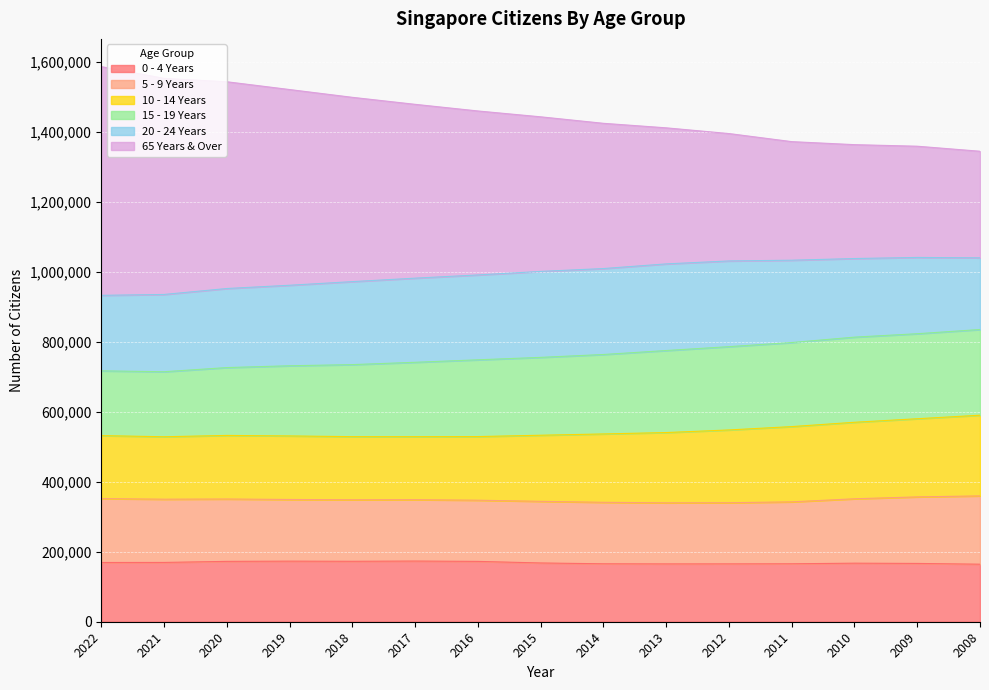

True or false: 65 Years & Over has a value of 1854863 at 2010.

False